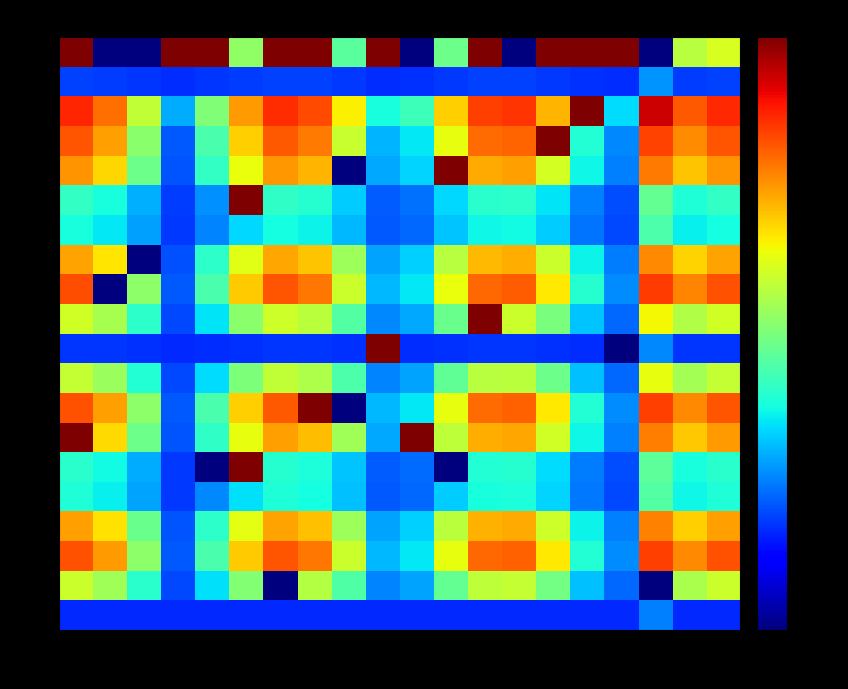

At which category is the sum across all series the highest?

1